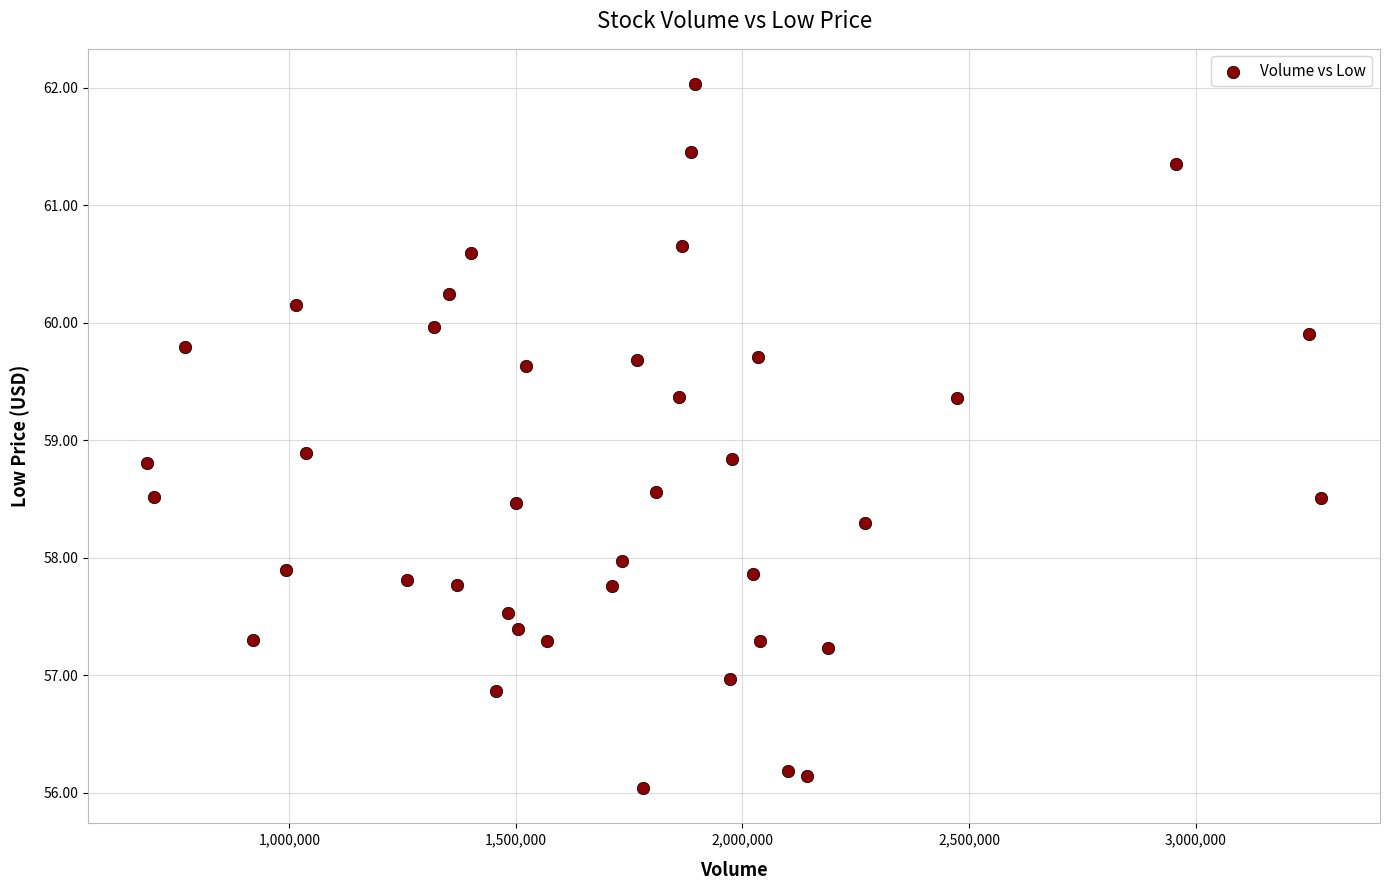

What is the range of X values (max minus min)?

2591400.0